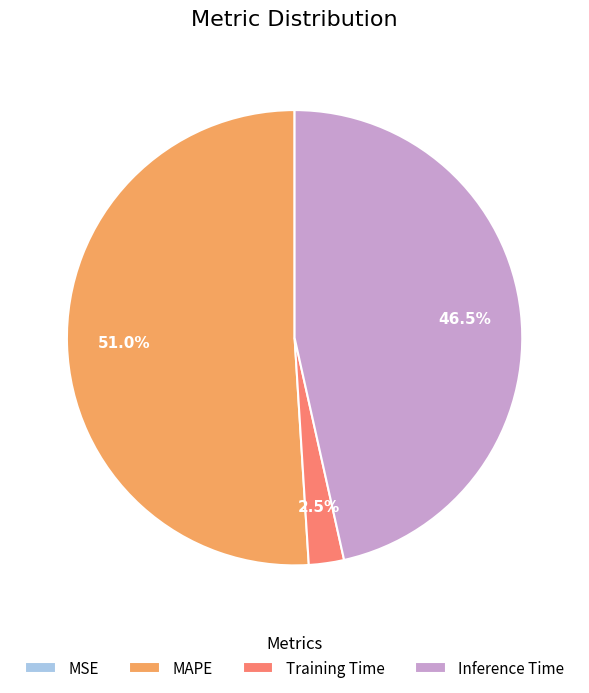

To the nearest percent, what portion does MAPE represent?

51%